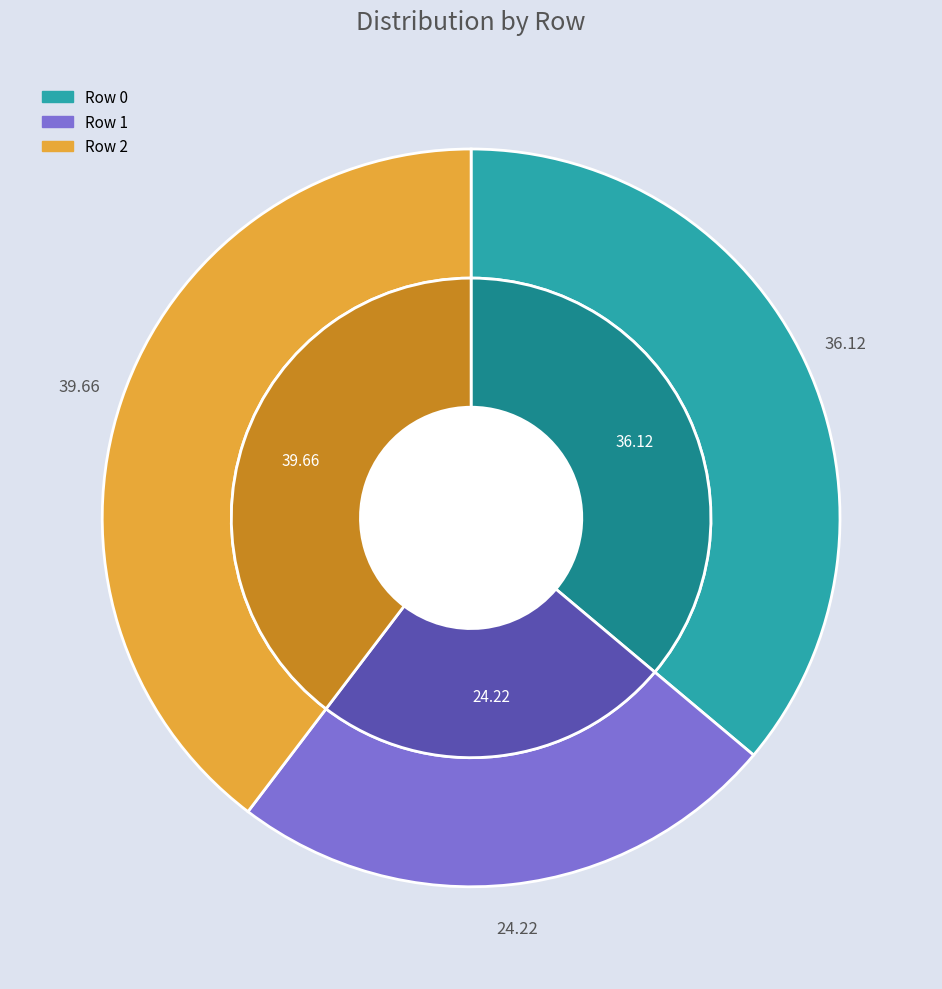

Does 2 represent more than half of the total?

No